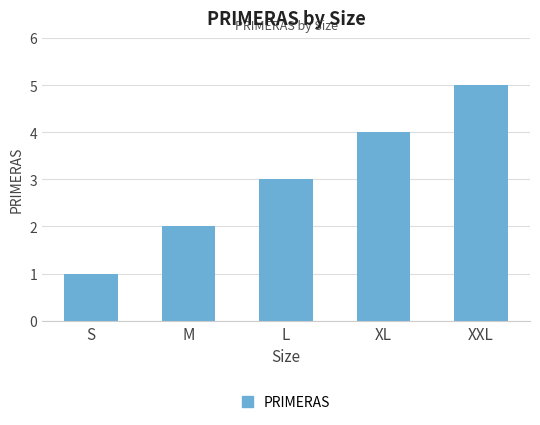

How many values are between 2 and 4?

3